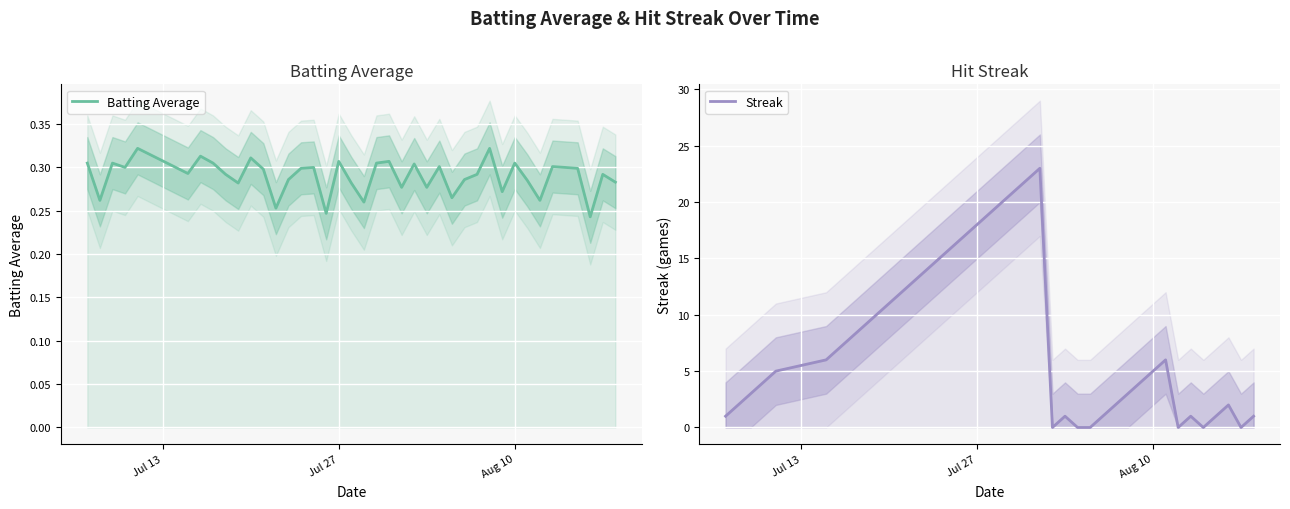

True or false: Batting Average has more than 2 points higher than both neighbors.

True